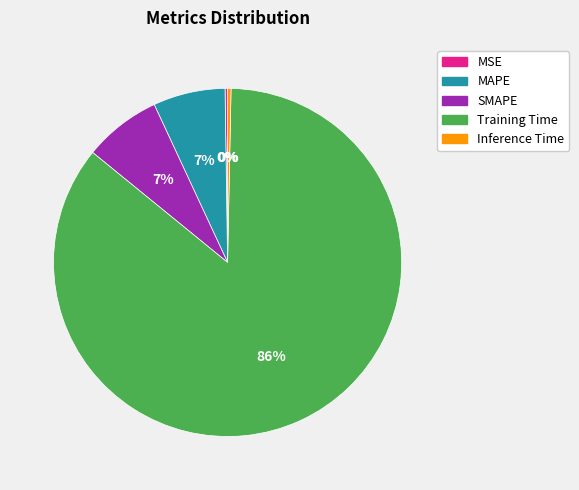

To the nearest percent, what percentage of the pie is SMAPE?

7%